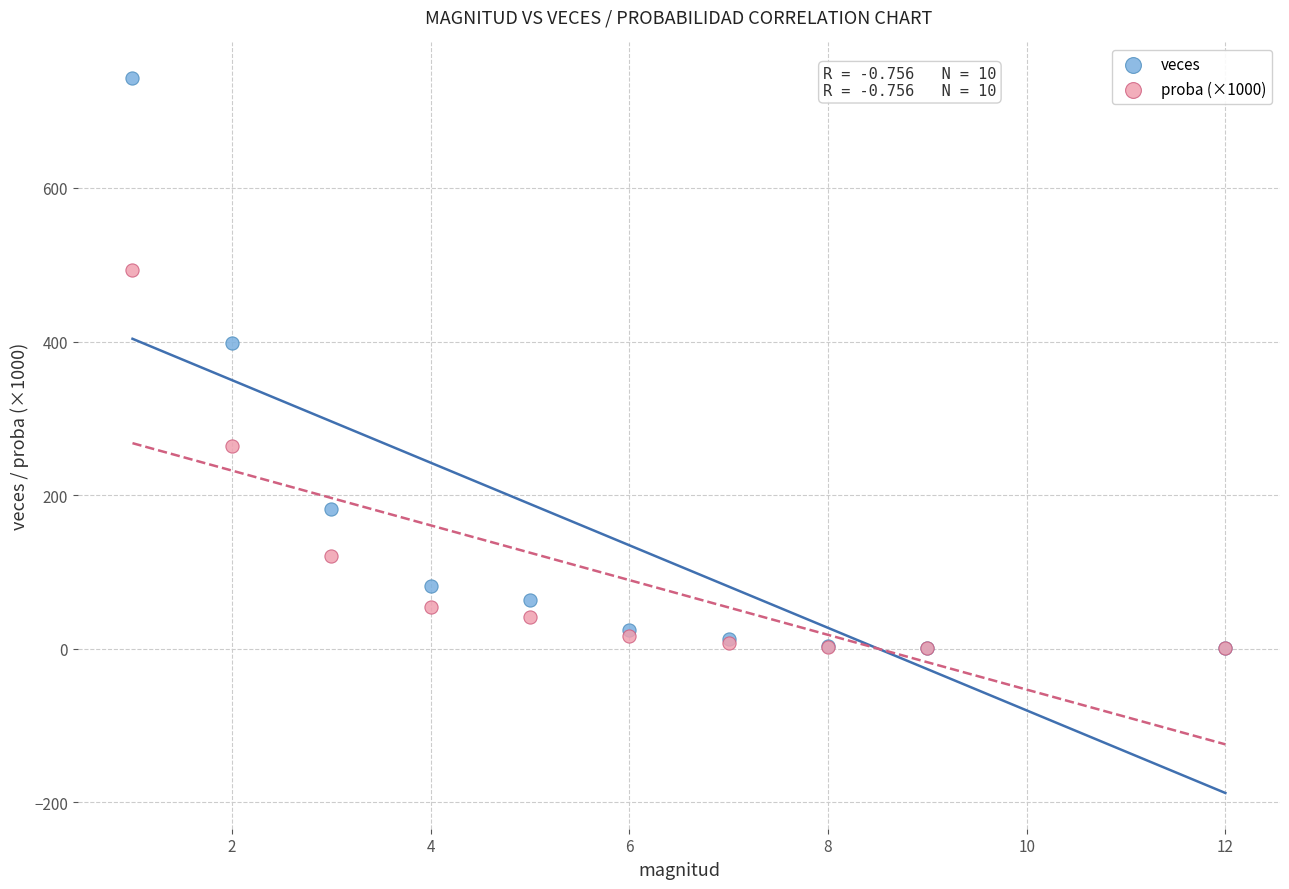

In the proba (×1000) series, what Y value is closest to 246?

263.9